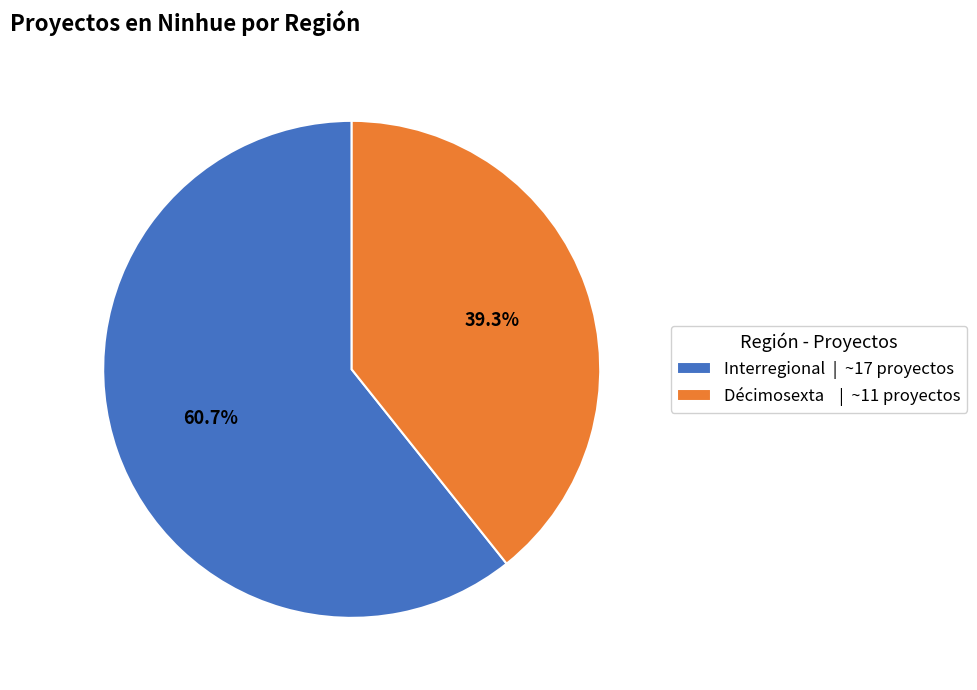

Between Décimosexta | ~11 proyectos and Interregional | ~17 proyectos, which is larger?

Interregional | ~17 proyectos